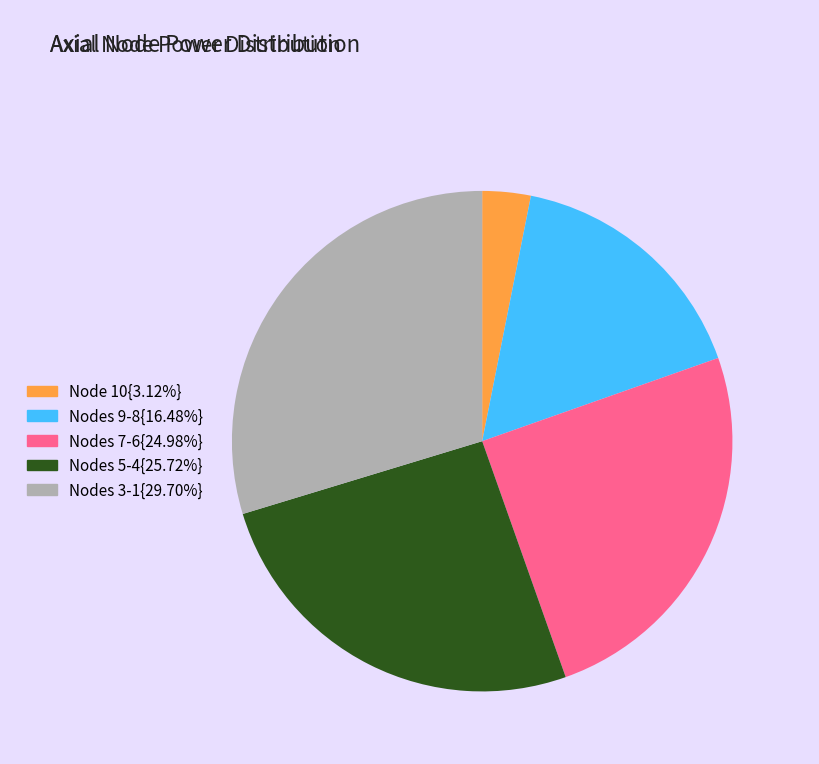

Count the number of slices in the pie.

5